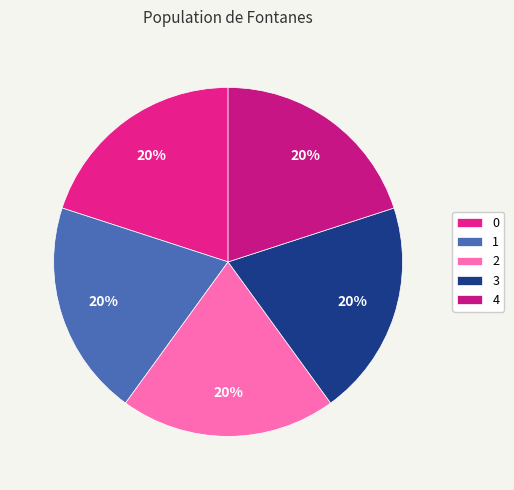

Which has a higher value, 1 or 0?

1